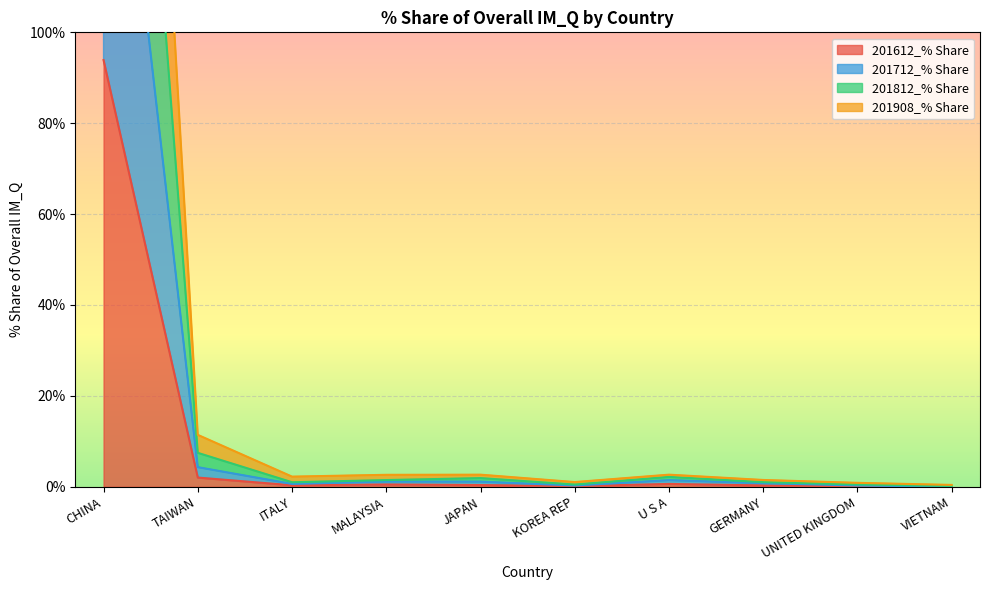

What is the value of the 201908_% Share point at the 3rd from the left?

1.0